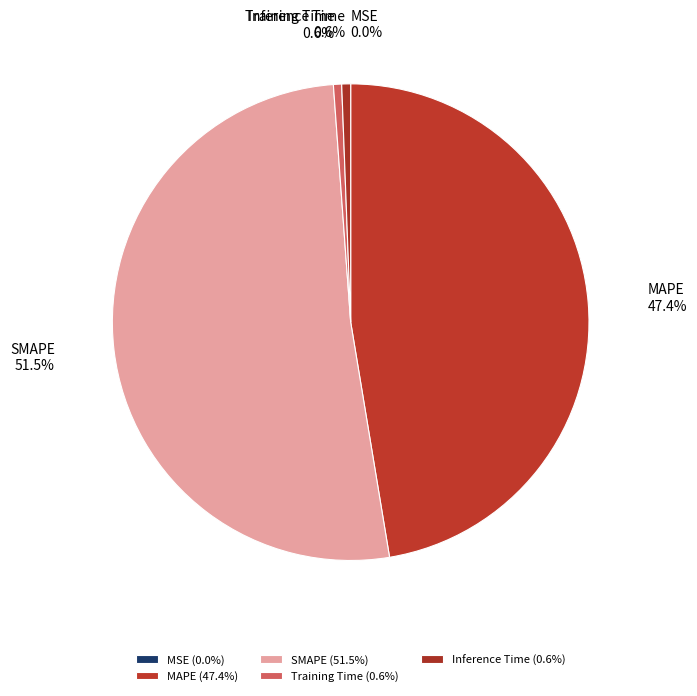

To the nearest percent, what percentage of the pie is MAPE?

47%